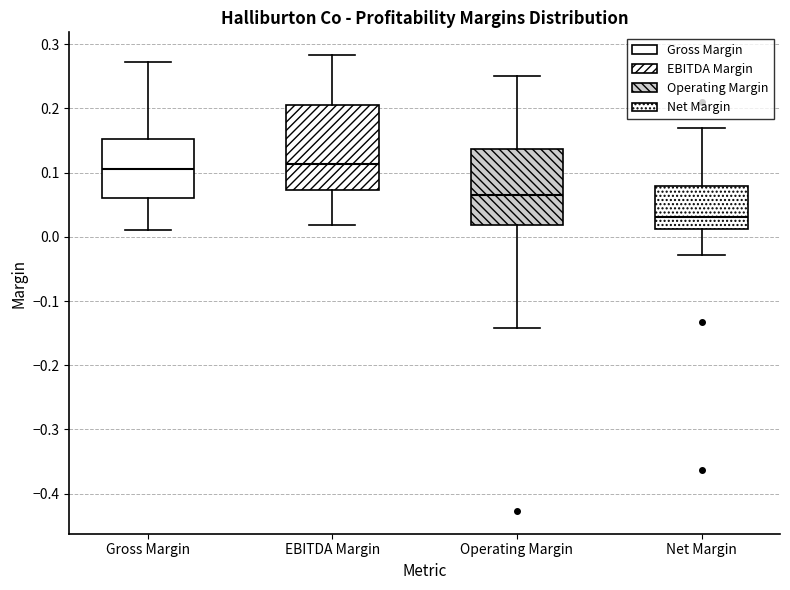

Where is the lower edge of the box for EBITDA Margin on the y-axis? The values are not printed on the chart, so give them approximately, as read against the axis.

0.07